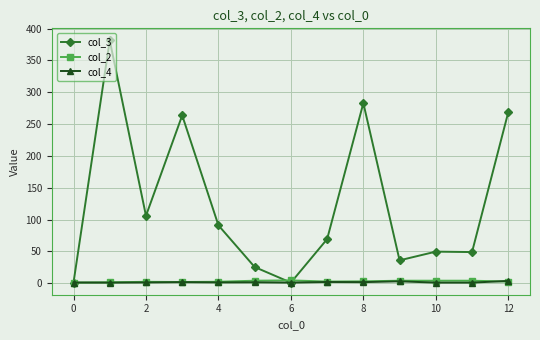

True or false: col_4 has more than 1 points higher than both neighbors.

True